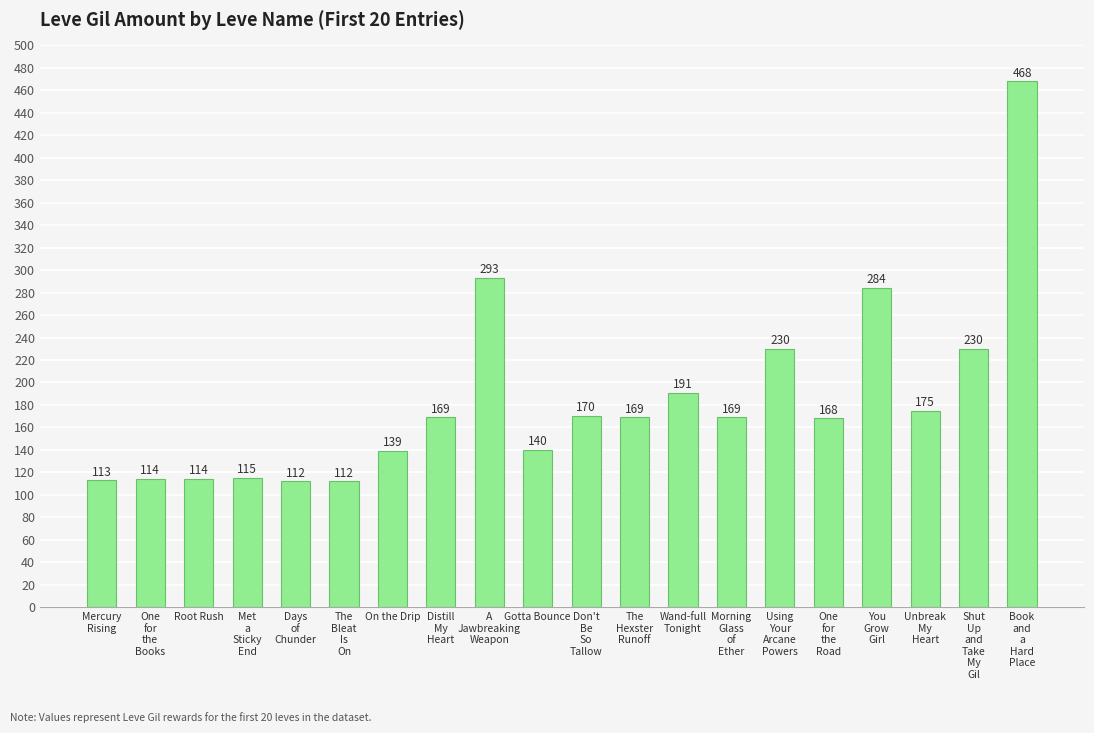

What is the label of the 3rd bar from the right?

Unbreak
My
Heart